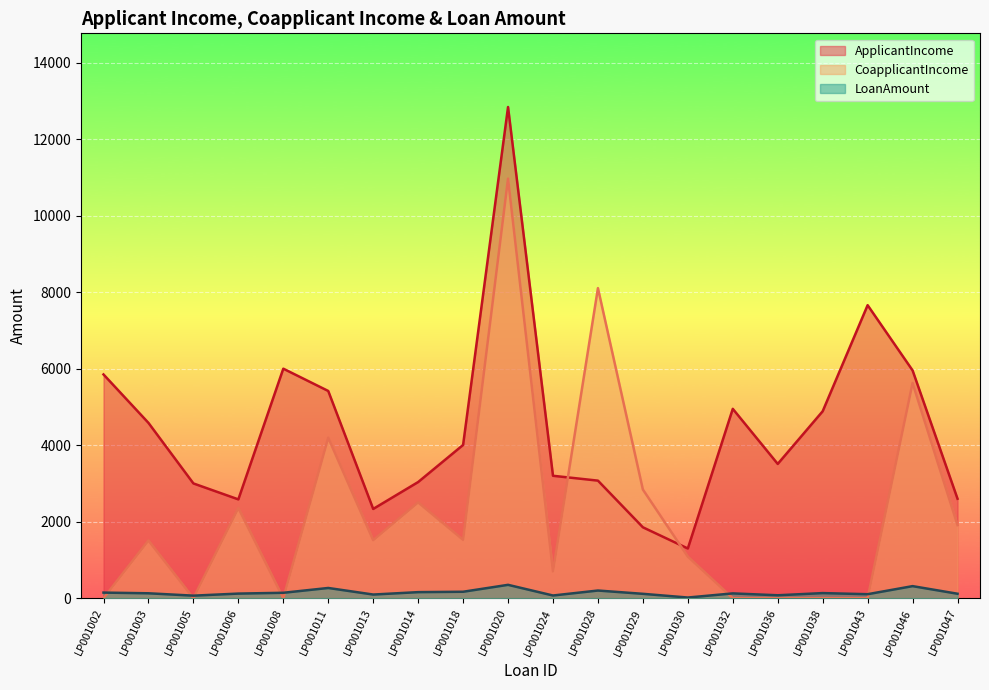

Where do ApplicantIncome and CoapplicantIncome first cross each other?

LP001024 and LP001028